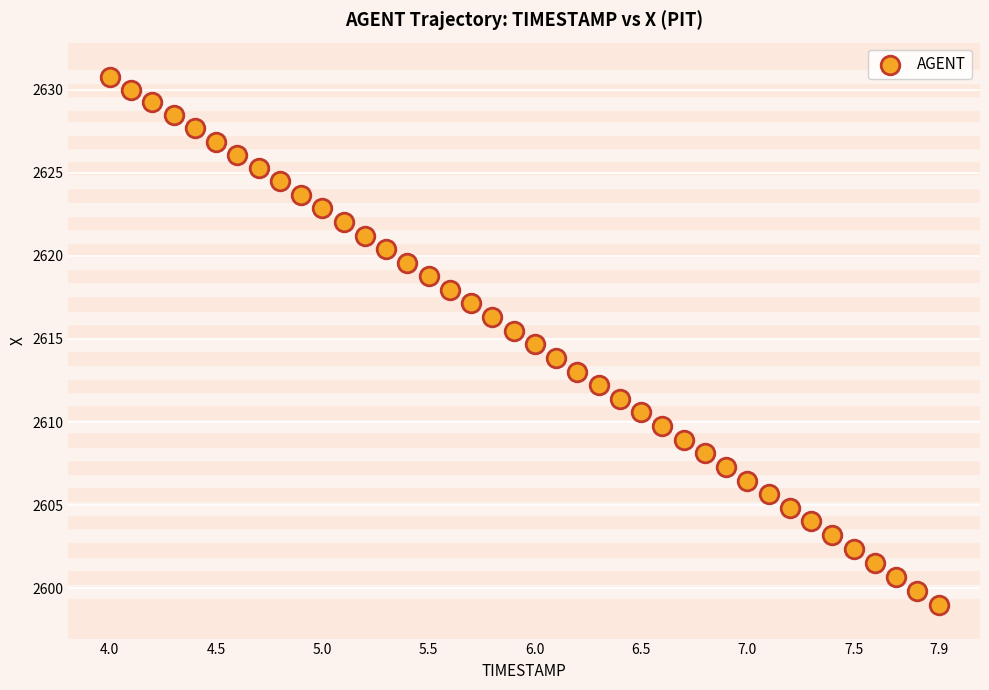

What is the range of X values (max minus min)?

3.9